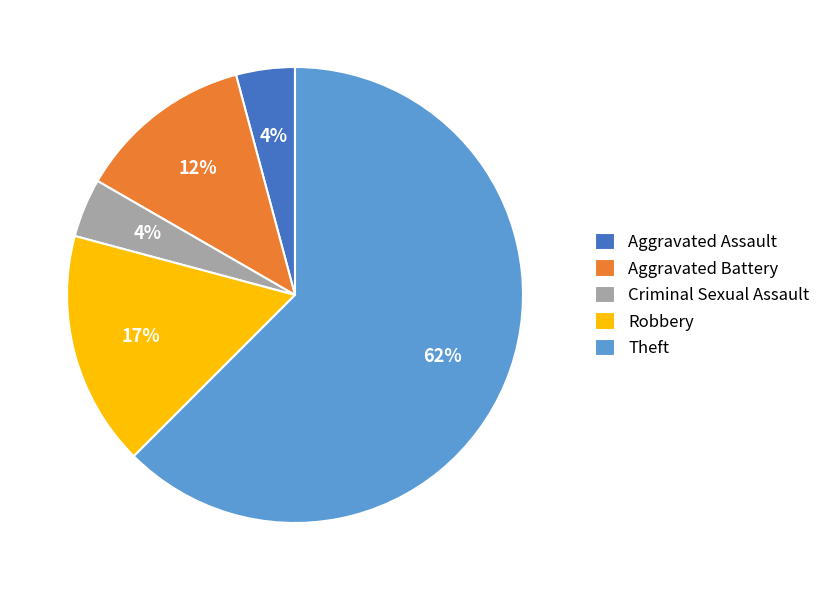

Which category has the biggest portion of the pie?

Theft